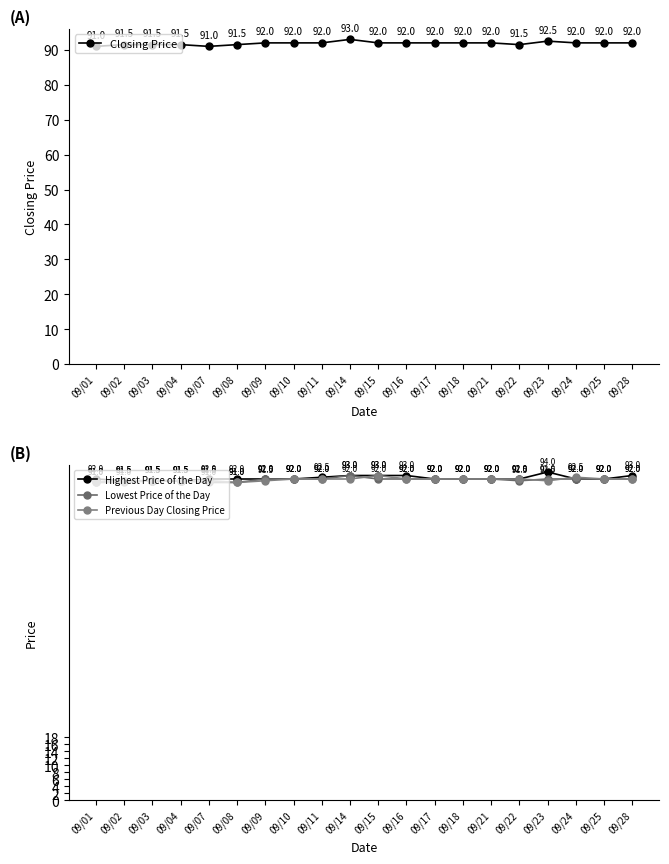

Which label corresponds to the largest value in the chart?

09/23